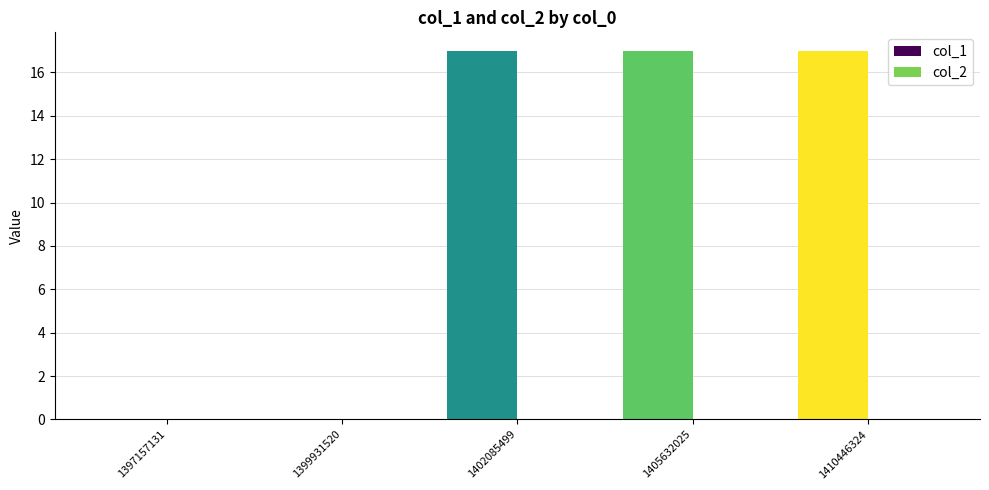

What is the greatest value displayed?

17